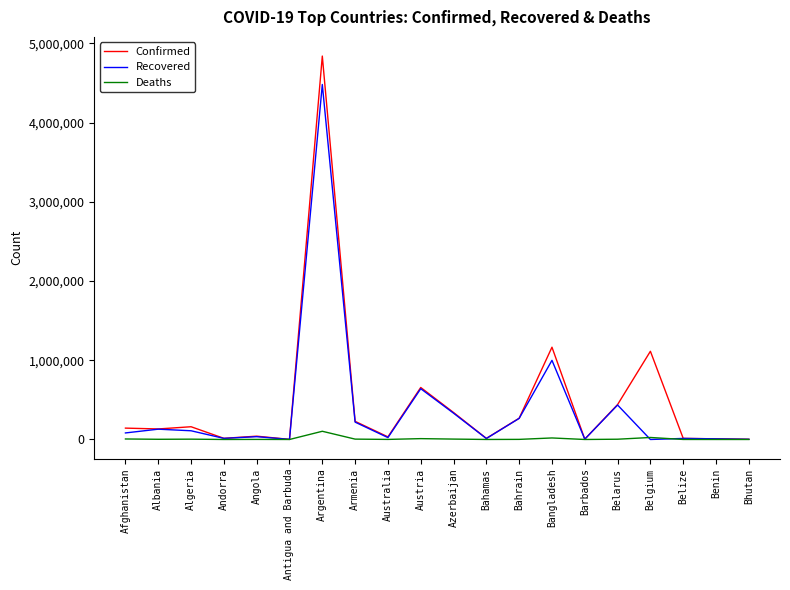

At which category is the sum across all series the highest?

Argentina